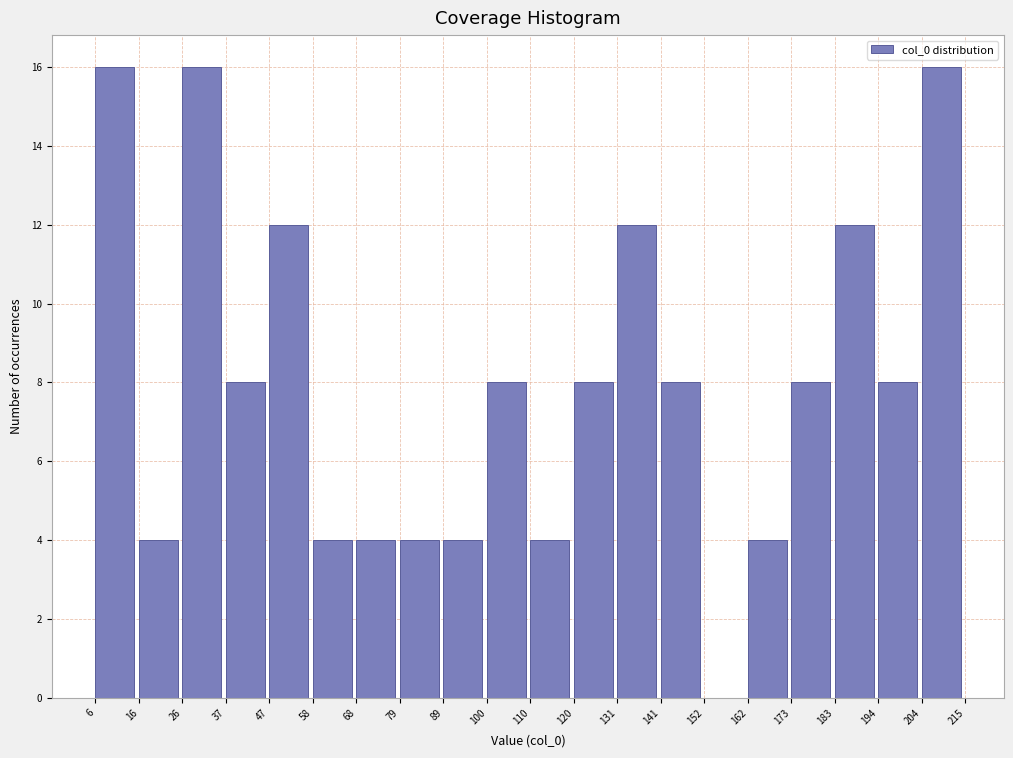

Reading left to right, transcribe this chart: for each bar, give the range it covers on the x-axis and its height. The values are not printed on the chart, so give them approximately, as read against the axis.

6 to 16: 16
16 to 26: 4
26 to 37: 16
37 to 47: 8
47 to 58: 12
58 to 68: 4
68 to 79: 4
79 to 89: 4
89 to 100: 4
100 to 110: 8
110 to 120: 4
120 to 131: 8
131 to 141: 12
141 to 152: 8
152 to 162: 0
162 to 173: 4
173 to 183: 8
183 to 194: 12
194 to 204: 8
204 to 215: 16